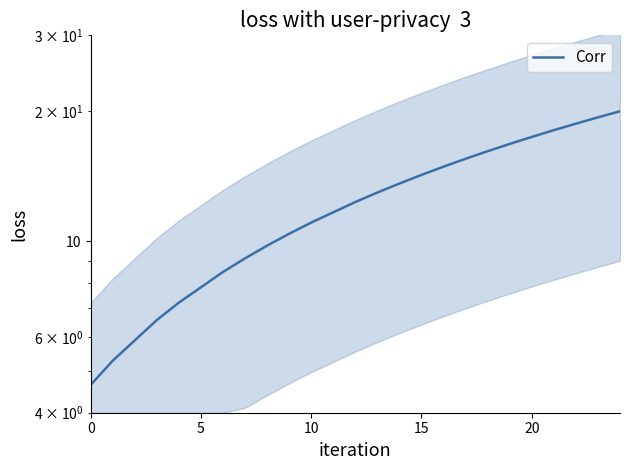

What is the smallest value displayed?

4.6